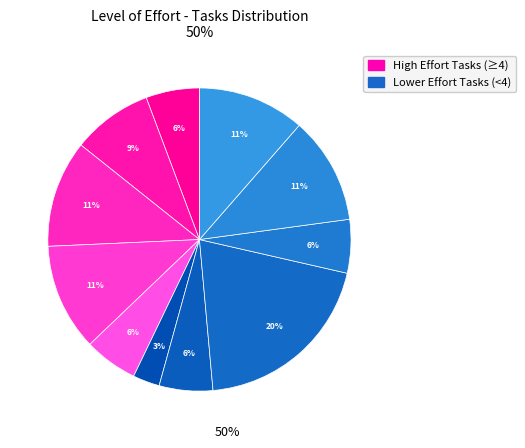

To the nearest percent, what is the difference between the largest and smallest slice percentages?

17%